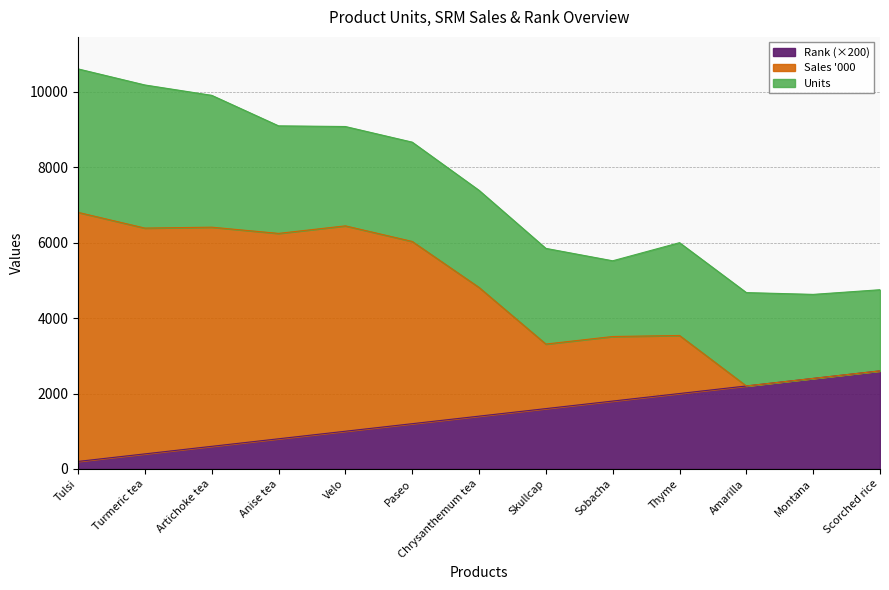

Is it true that Rank (×200) equals 2400.0 at Montana?

True